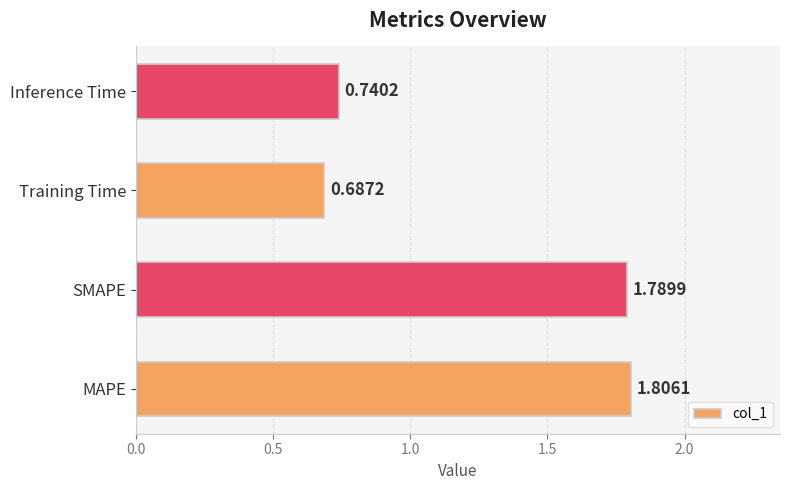

List the labels in order of value, smallest first.

Training Time, Inference Time, SMAPE, MAPE